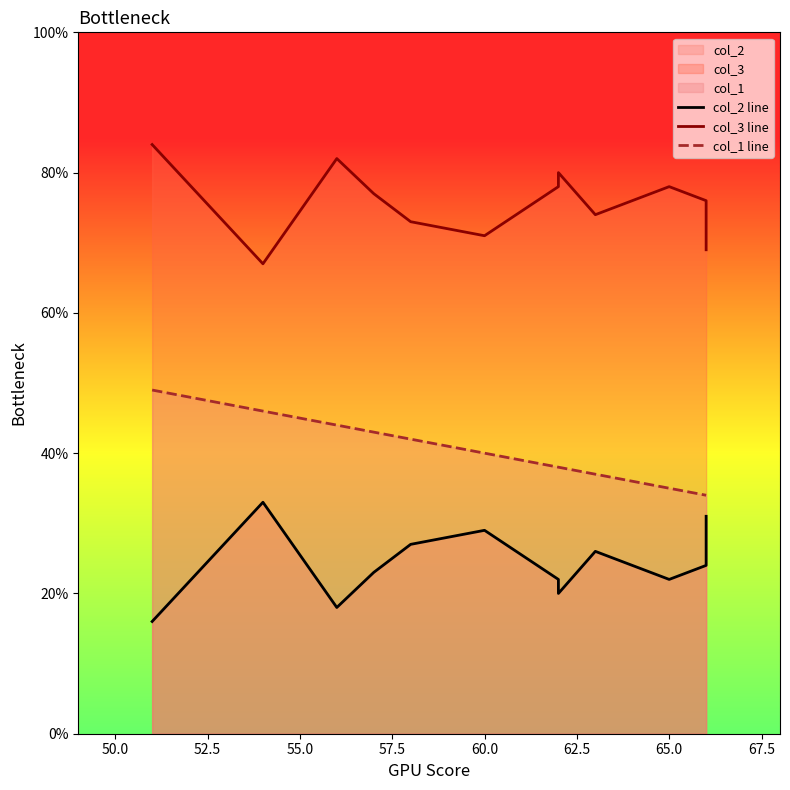

What is the difference between the maximum and minimum values in the col_3 line series?

17